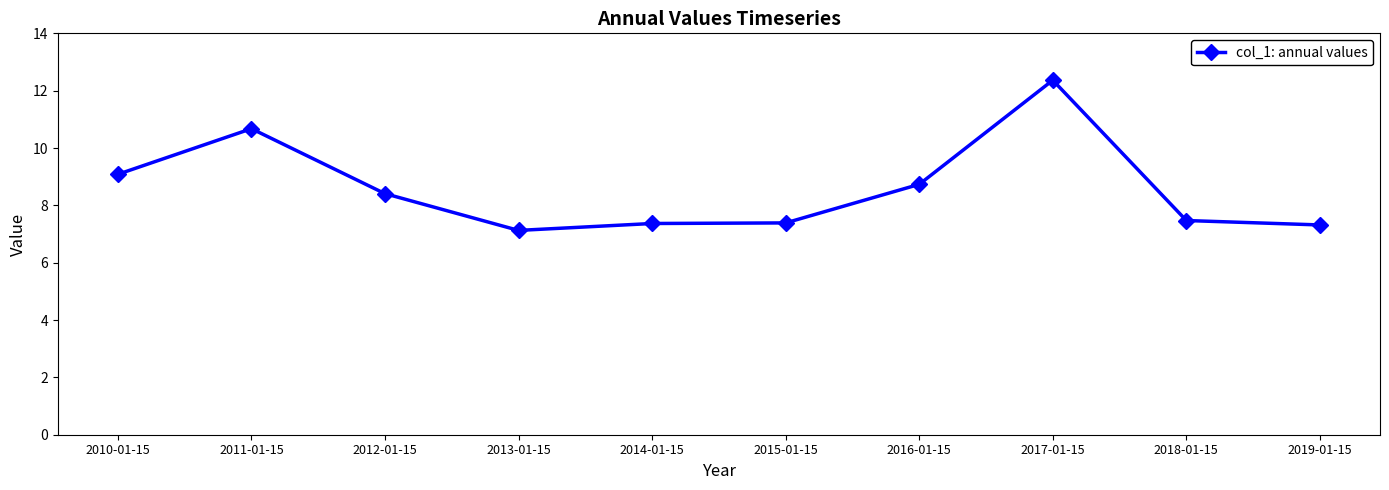

Is this an area chart (filled region under the line)?

No